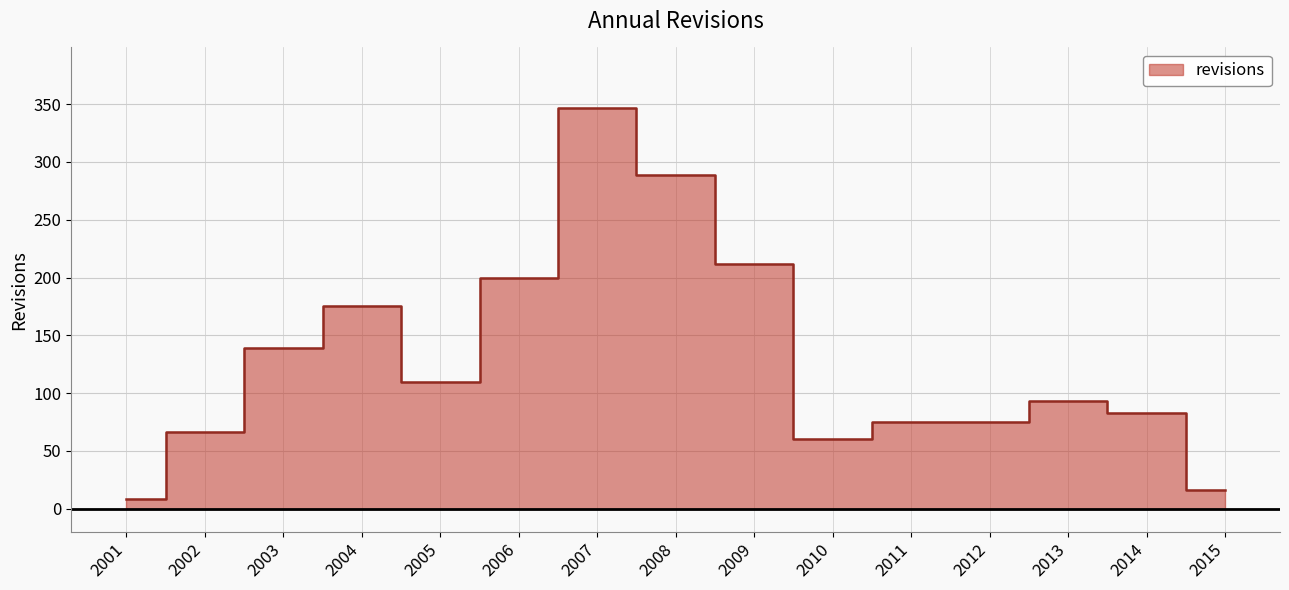

At which label does the data first exceed 93?

2003